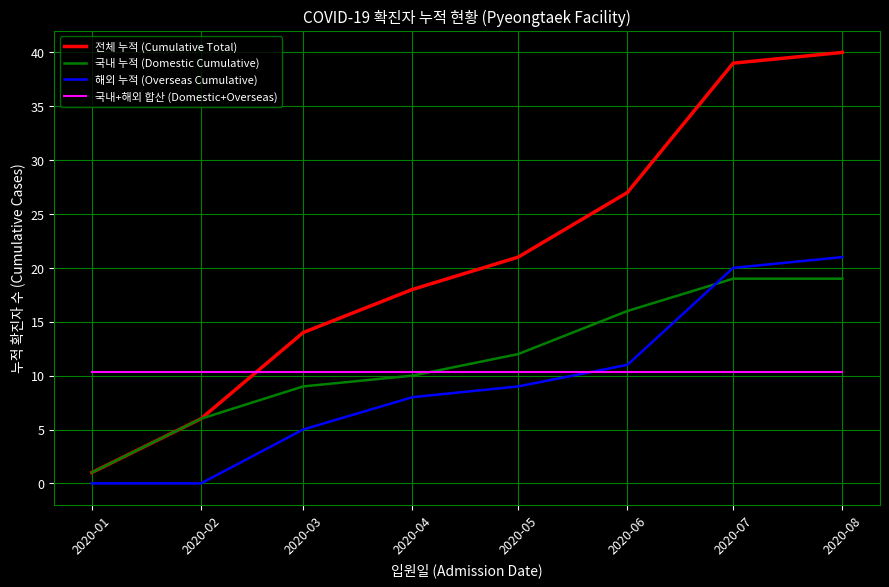

True or false: 해외 누적 (Overseas Cumulative) and 국내+해외 합산 (Domestic+Overseas) intersect in this chart.

True